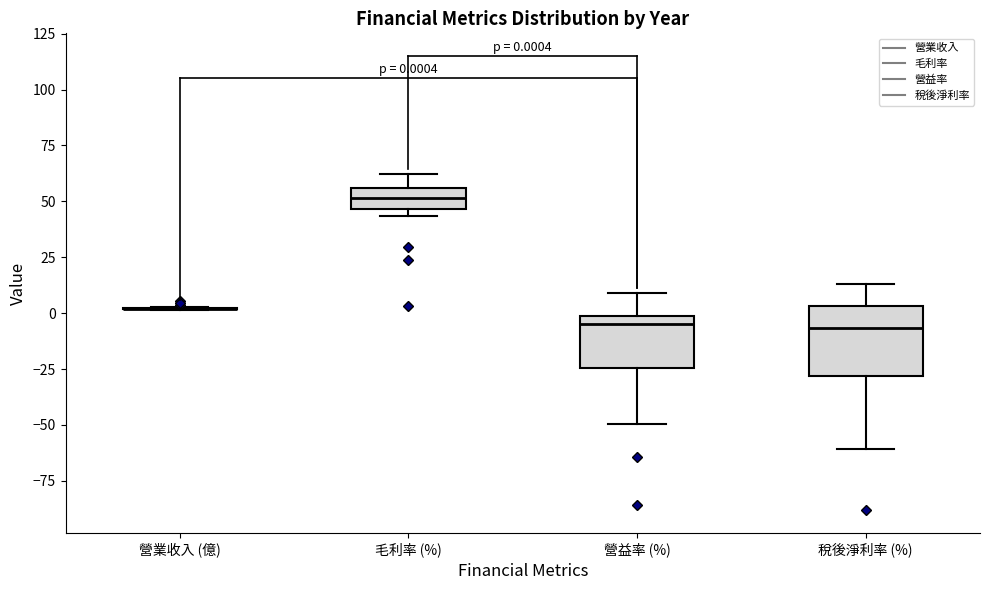

Which box is the tallest, from its lower edge to its upper edge?

稅後淨利率 (%)